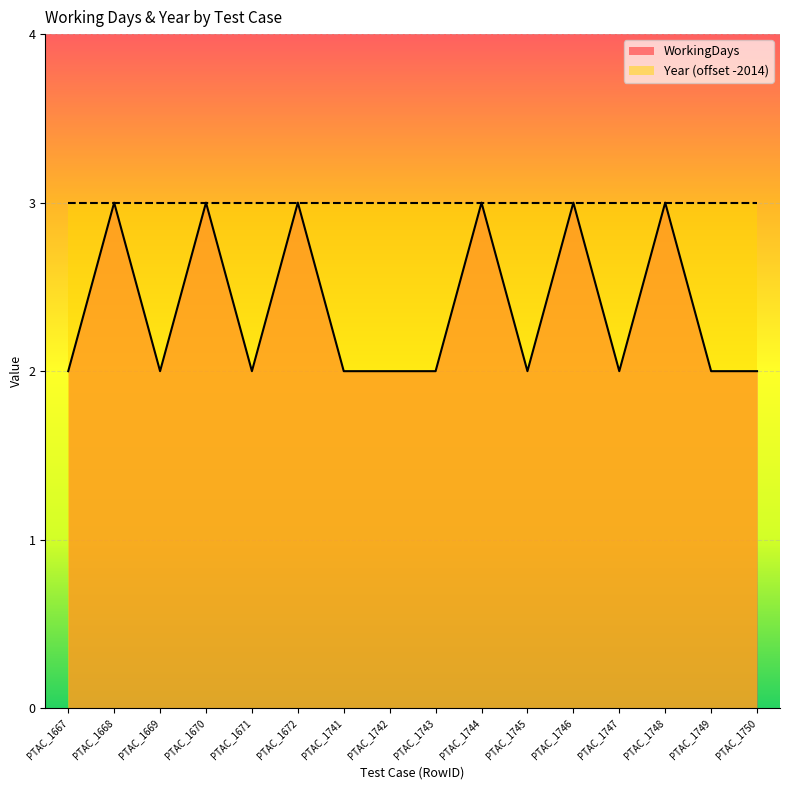

What is the value of the 15th point from the left?

2